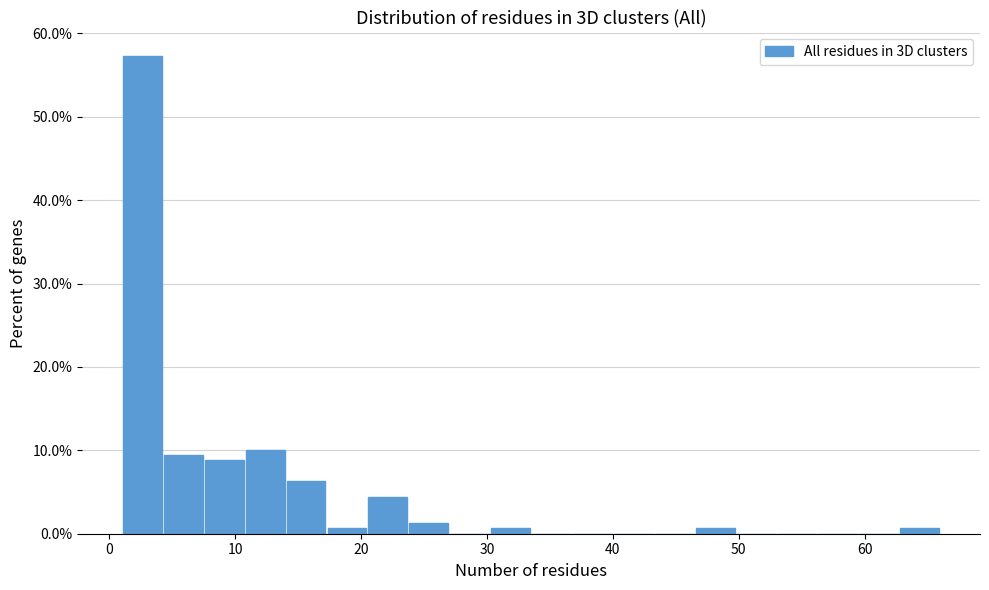

Read against the x-axis, roughly where is the centre of the tallest bar?

3